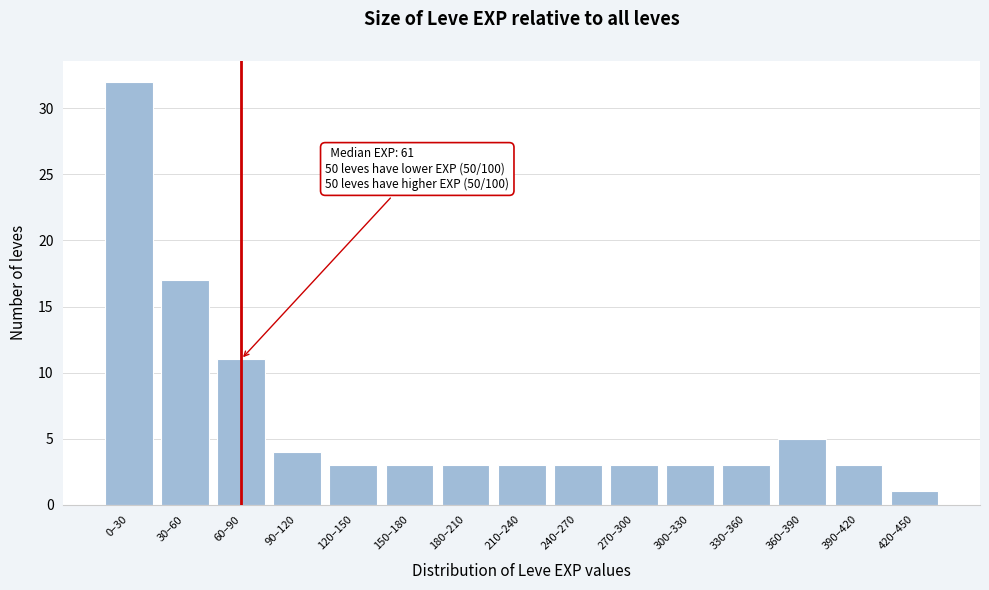

Reading left to right, list all the values displayed in this chart.

0–30=32	30–60=17	60–90=11	90–120=4	120–150=3	150–180=3	180–210=3	210–240=3	240–270=3	270–300=3	300–330=3	330–360=3	360–390=5	390–420=3	420–450=1